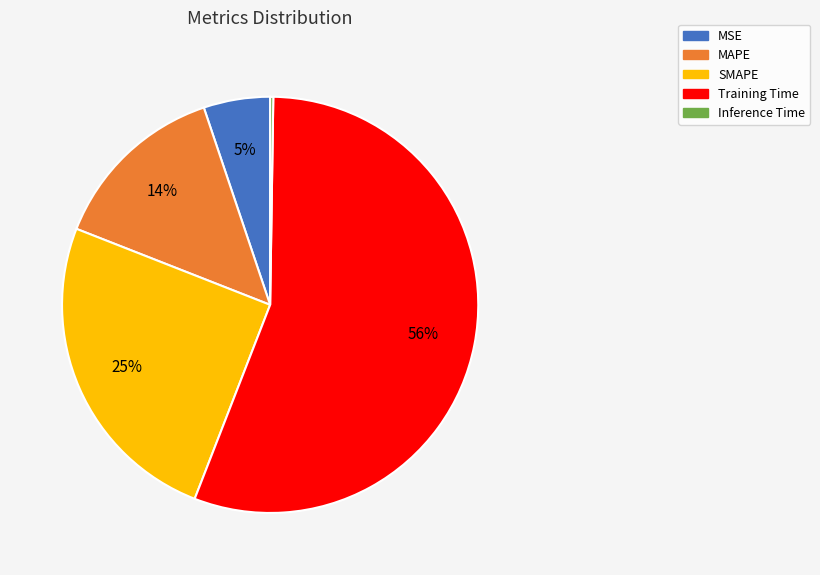

Which slice is the largest?

Training Time